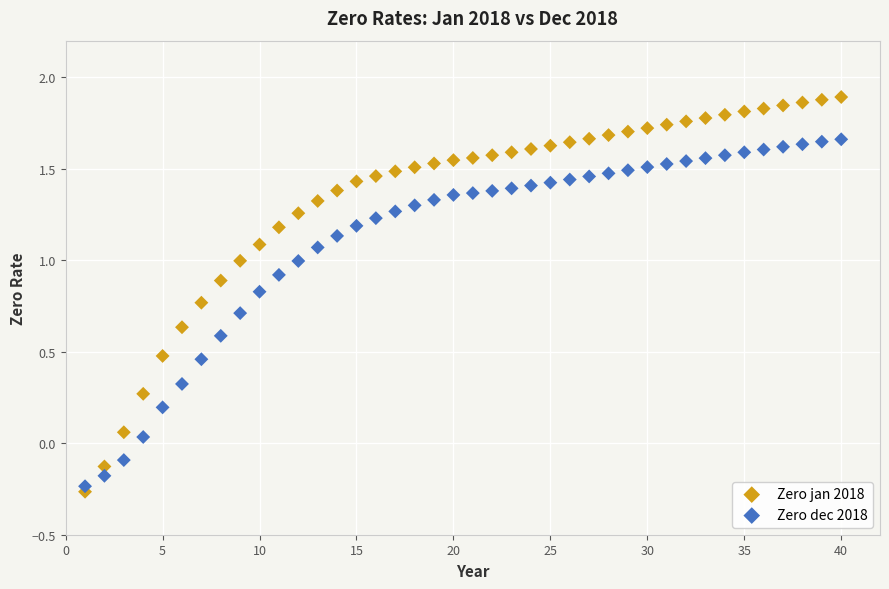

Which series has the widest spread of Y values?

Zero jan 2018